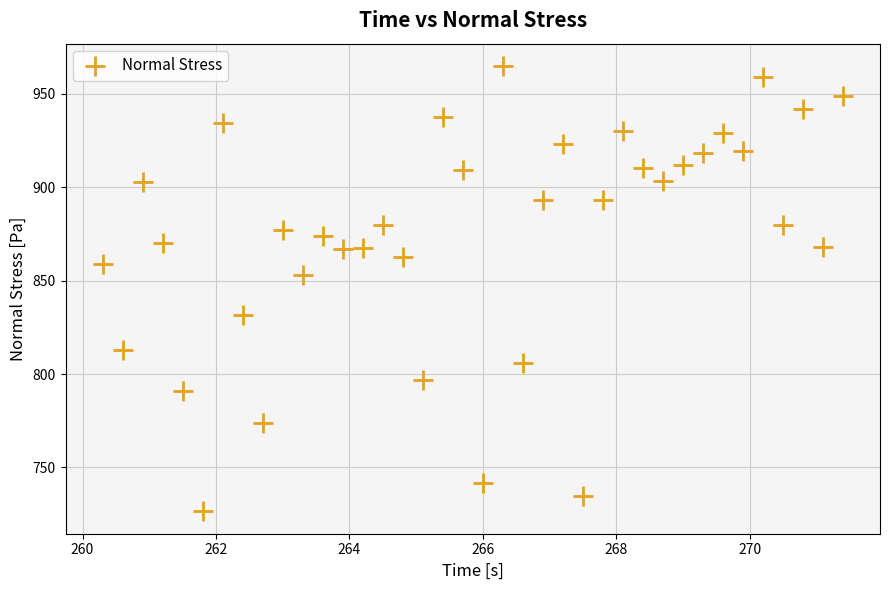

What Y value in the scatter plot is closest to 845?

852.8